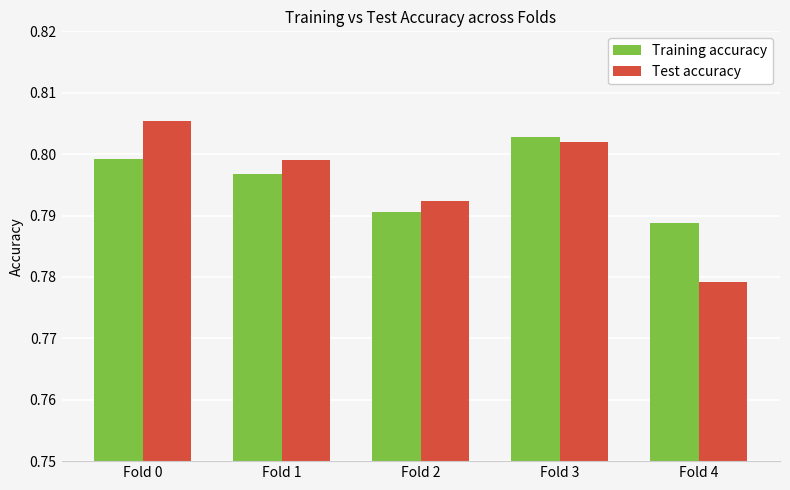

How many bars are there in total?

10